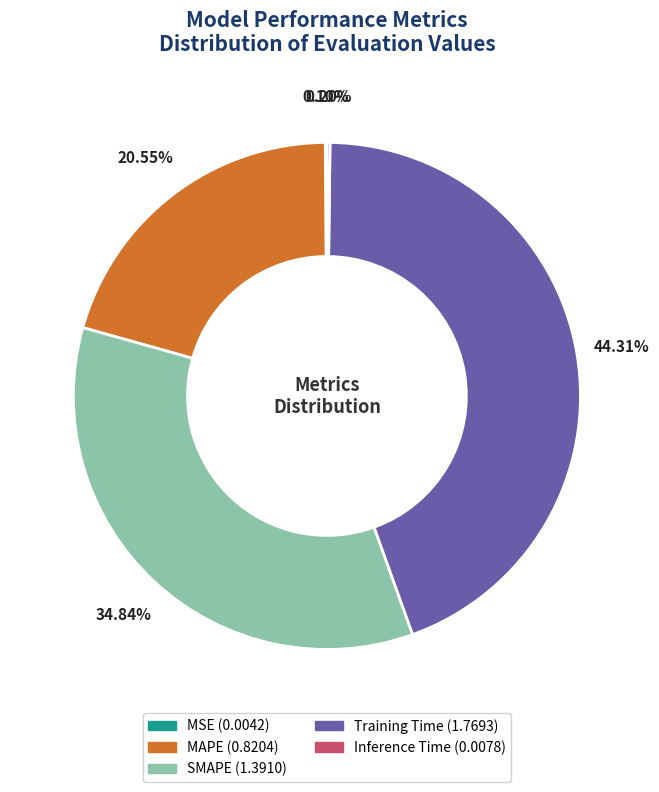

Does any single category account for the majority?

No